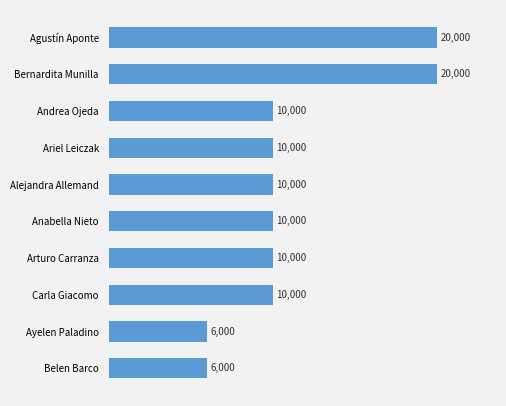

Is it true that the value at Belen Barco is 8209?

False